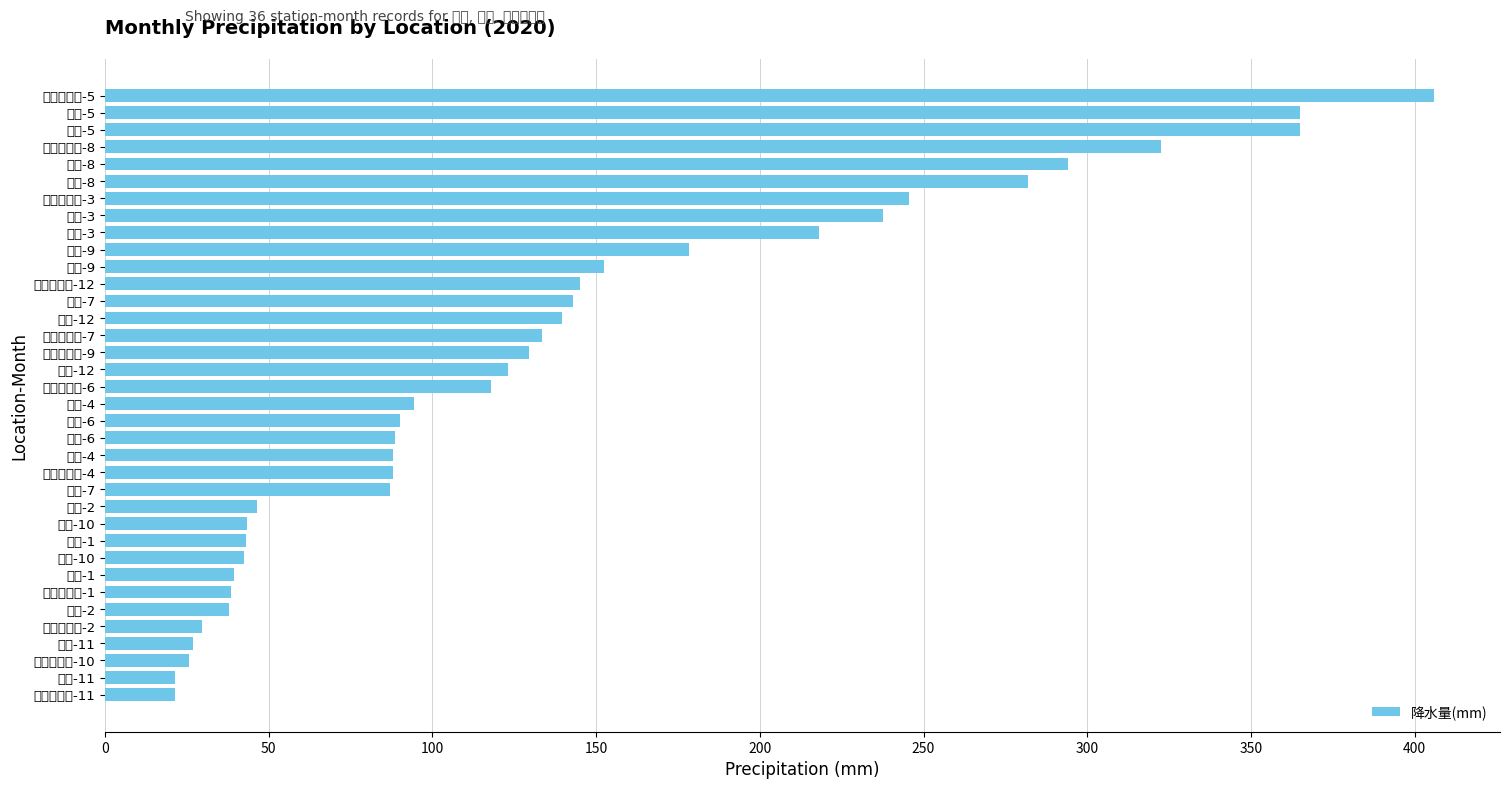

How many data points are less than 117?

18